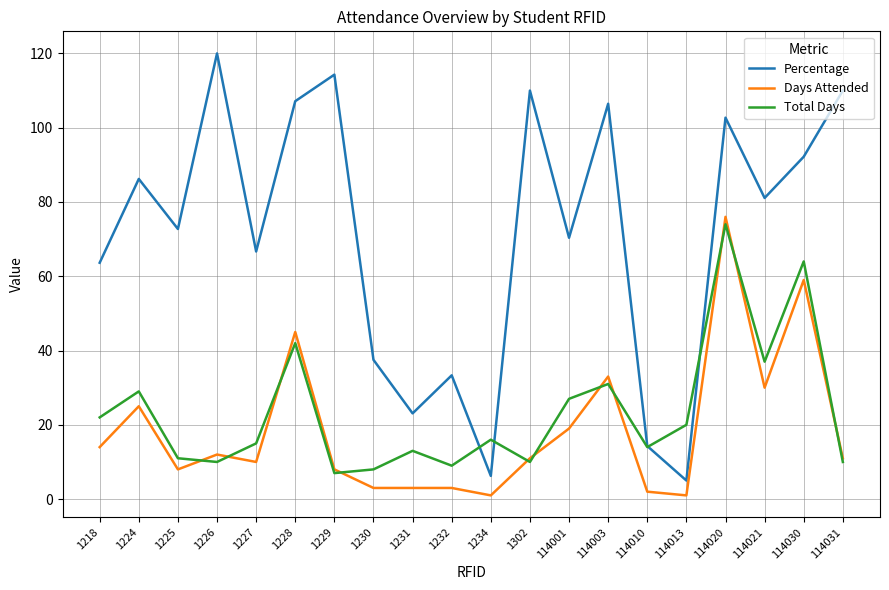

At 1232, list the series in order from largest to smallest.

Percentage, Total Days, Days Attended